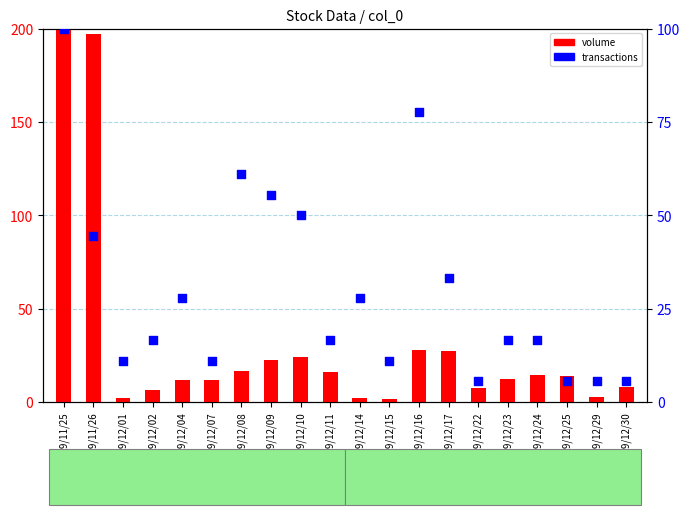

Which series has the largest total across all categories?

volume